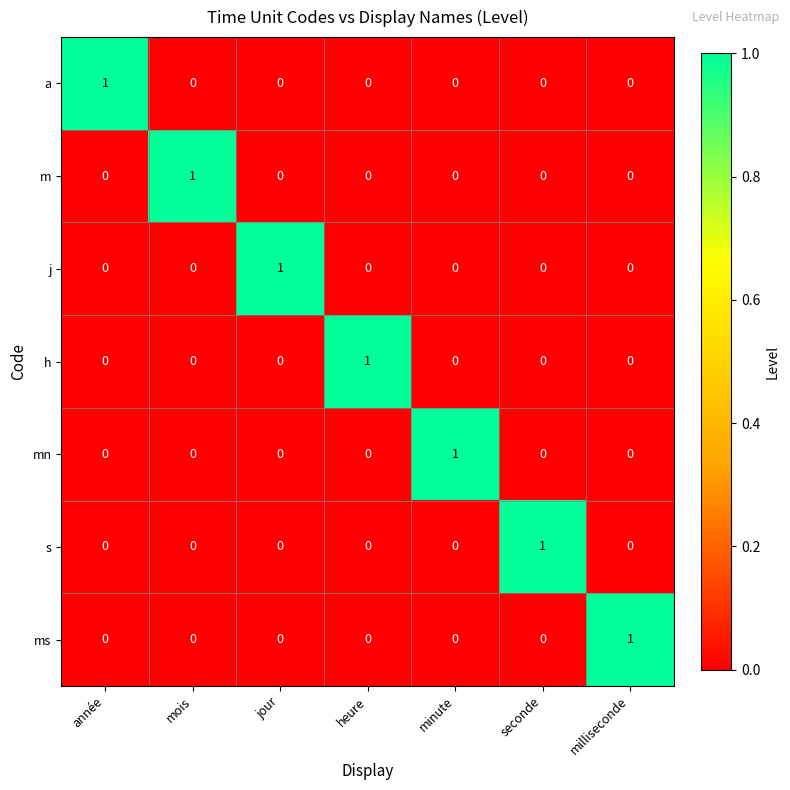

Is it true that j equals 0 at mois?

True